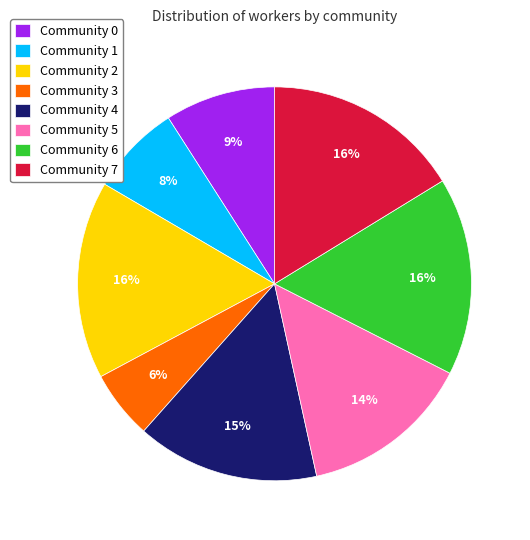

Which has a higher value, Community 2 or Community 3?

Community 2